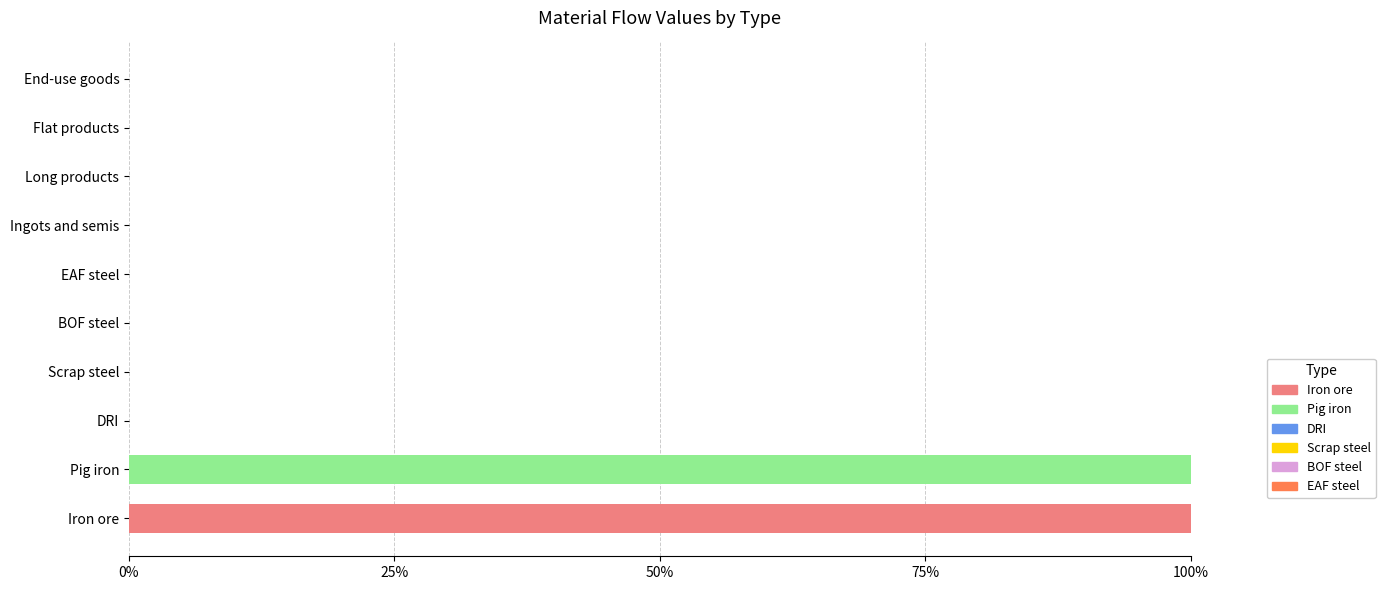

What is the total value across all series at Iron ore?

100